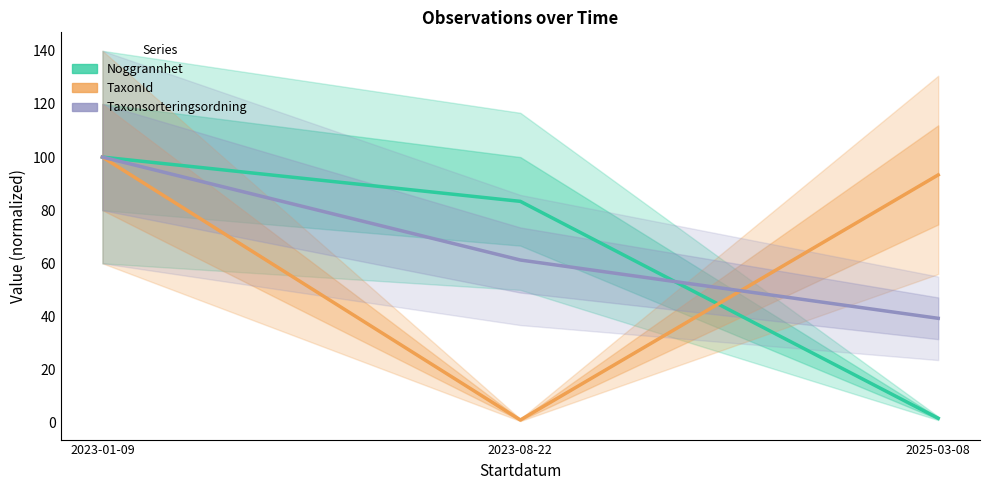

What are all the series names shown in the legend?

Noggrannhet, TaxonId, Taxonsorteringsordning